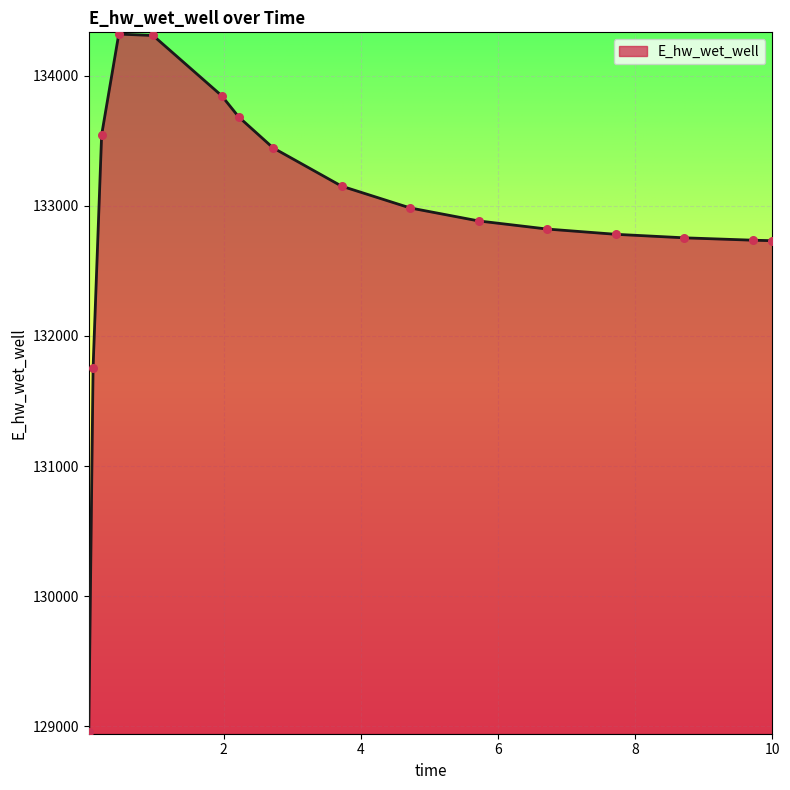

What is the maximum value shown in the chart?

134320.5